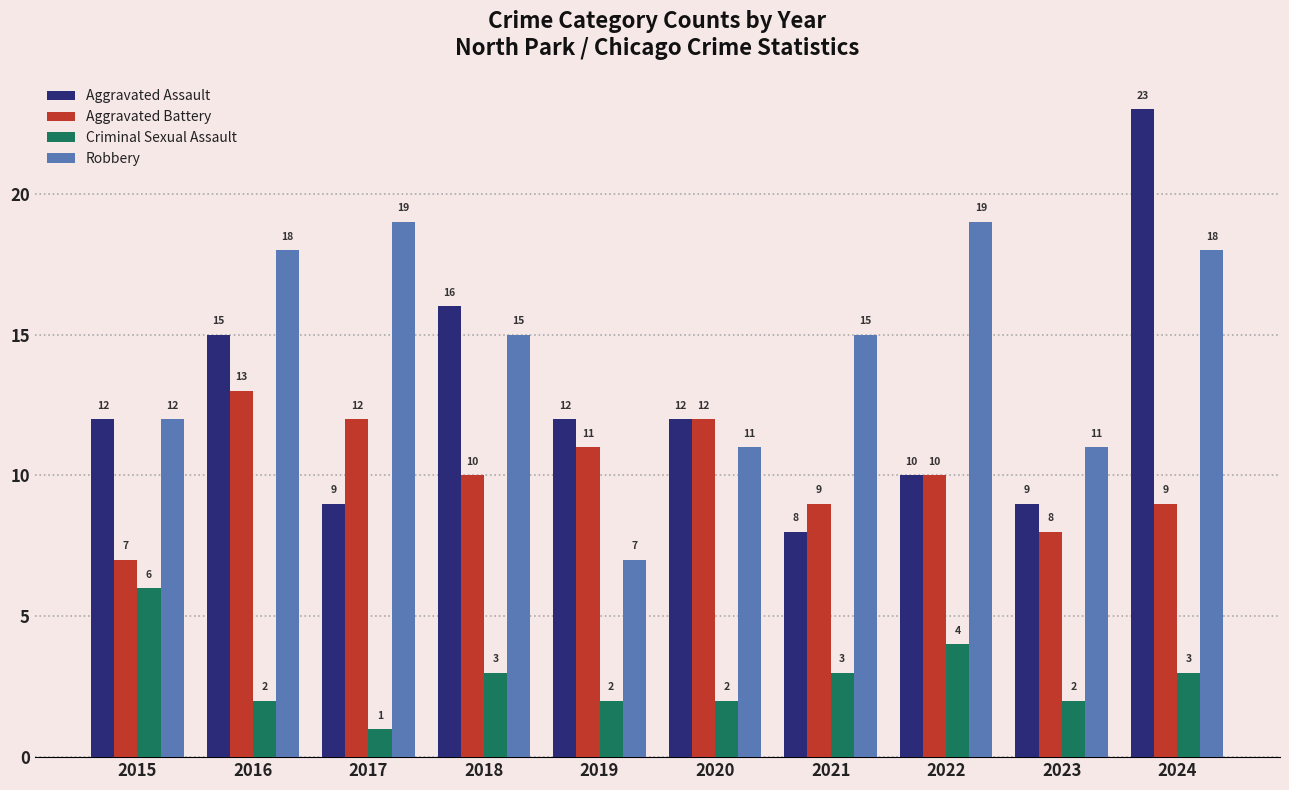

Reading left to right, transcribe all the data shown in this chart.

Aggravated Assault: 2015=12	2016=15	2017=9	2018=16	2019=12	2020=12	2021=8	2022=10	2023=9	2024=23
Aggravated Battery: 2015=7	2016=13	2017=12	2018=10	2019=11	2020=12	2021=9	2022=10	2023=8	2024=9
Criminal Sexual Assault: 2015=6	2016=2	2017=1	2018=3	2019=2	2020=2	2021=3	2022=4	2023=2	2024=3
Robbery: 2015=12	2016=18	2017=19	2018=15	2019=7	2020=11	2021=15	2022=19	2023=11	2024=18